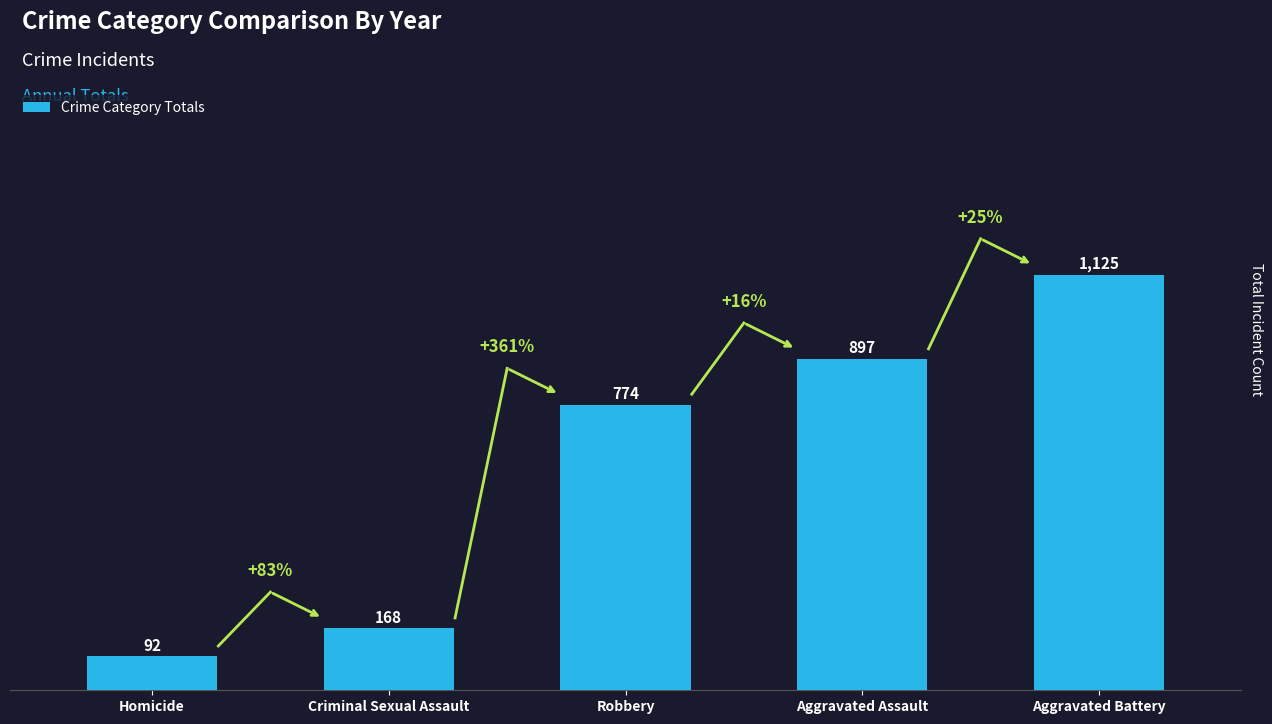

Reading left to right, what are all the values shown in this chart?

92	168	774	897	1125